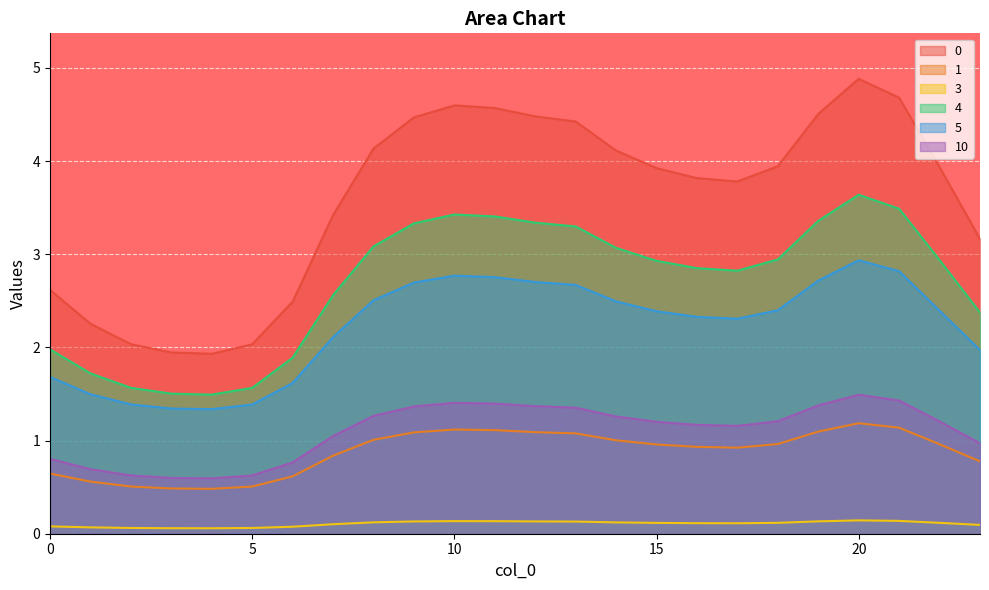

How many values in the 5 series are below 2?

8